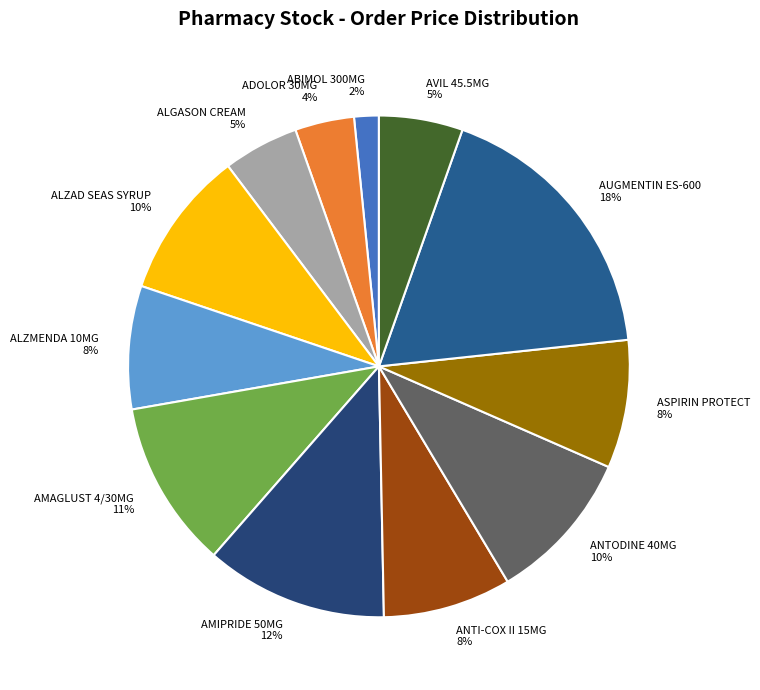

To the nearest percent, what portion does ASPIRIN PROTECT represent?

8%